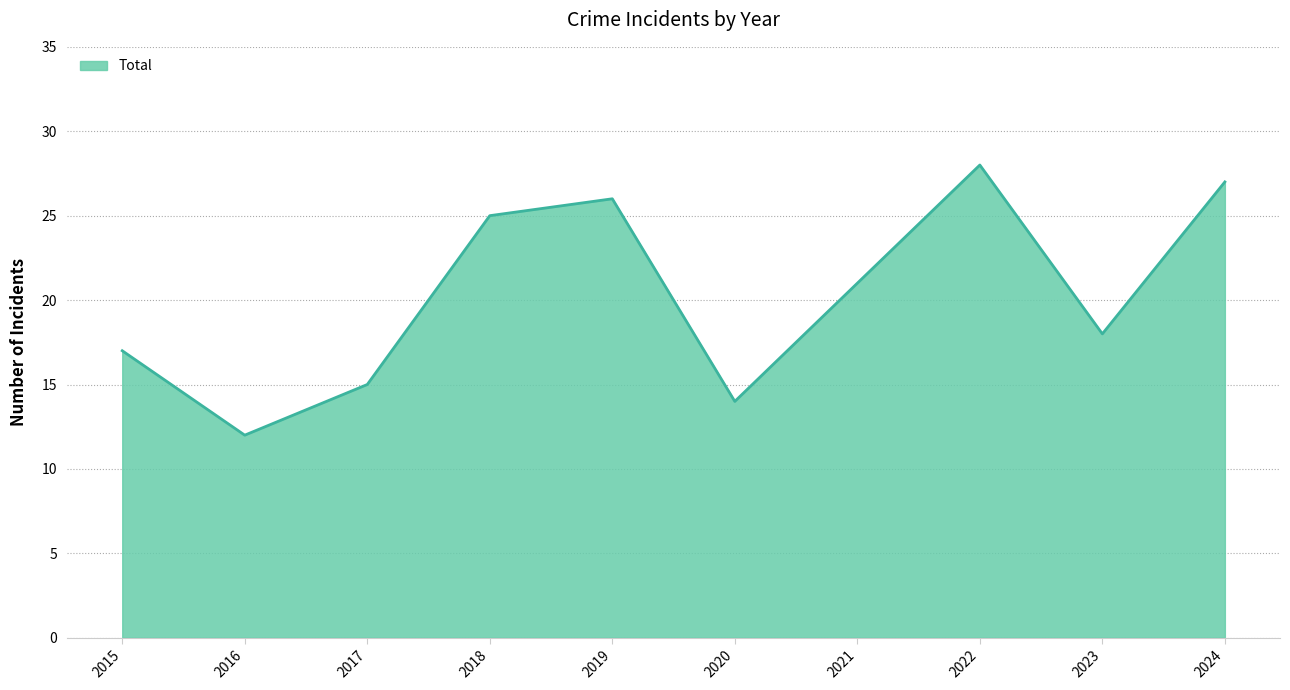

List the labels in order of value, largest first.

2022, 2024, 2019, 2018, 2021, 2023, 2015, 2017, 2020, 2016